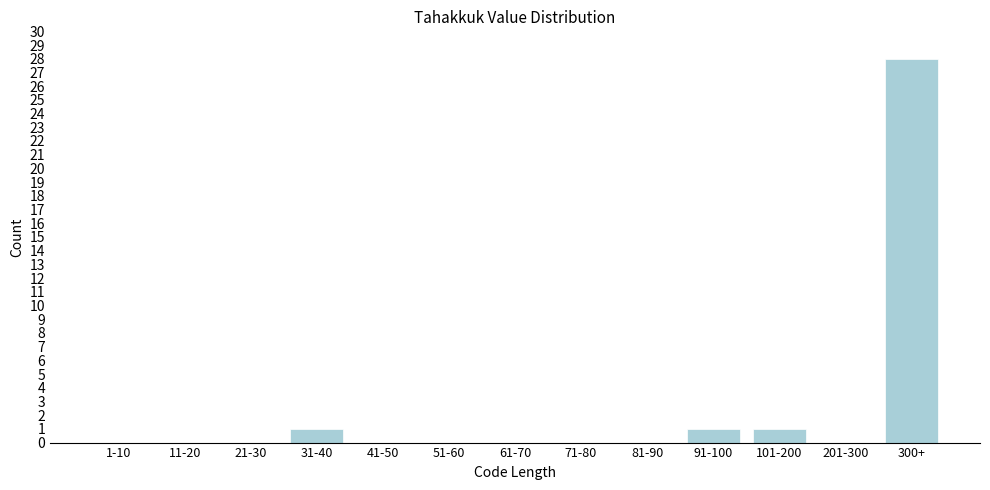

Reading left to right, extract all data points from this chart.

1-10=0	11-20=0	21-30=0	31-40=1	41-50=0	51-60=0	61-70=0	71-80=0	81-90=0	91-100=1	101-200=1	201-300=0	300+=28